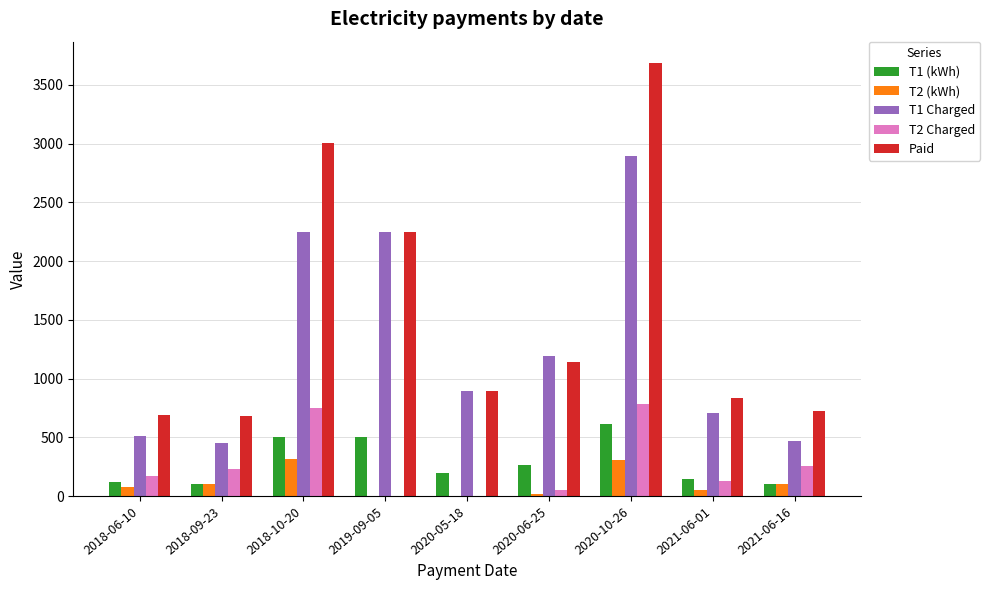

At which category is the sum across all series the highest?

2020-10-26